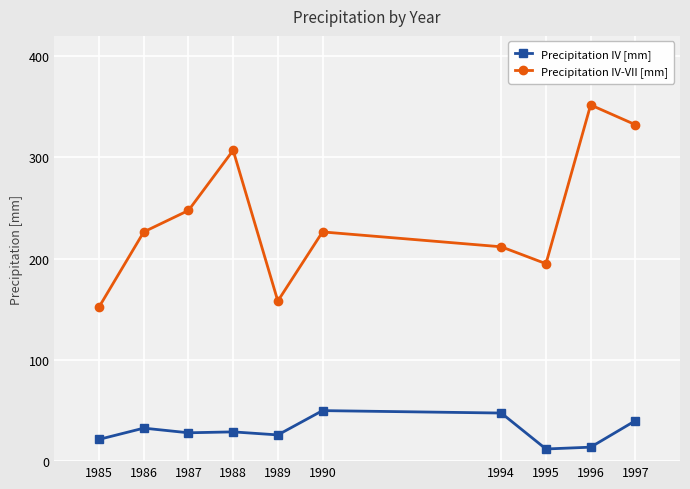

Is this an area chart (filled region under the line)?

No